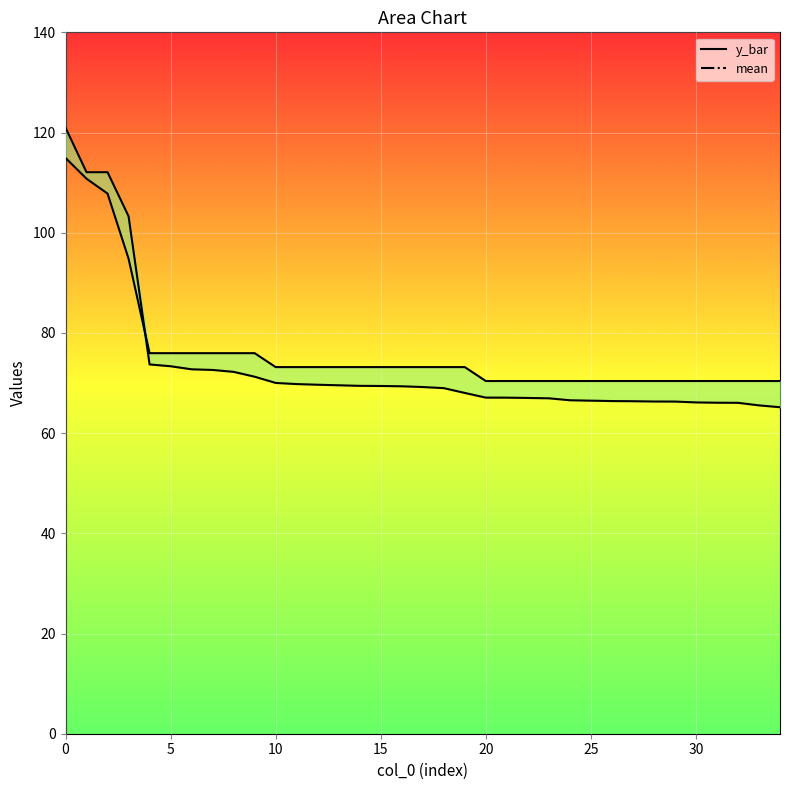

What is the label of the 21st point from the right?

14